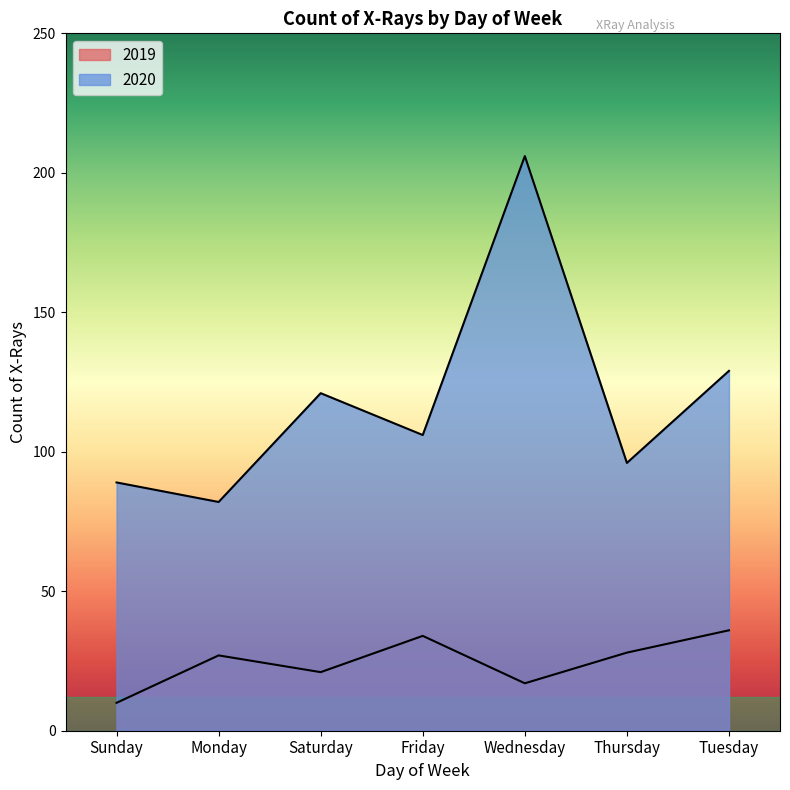

What is the total value across all series at Friday?

140